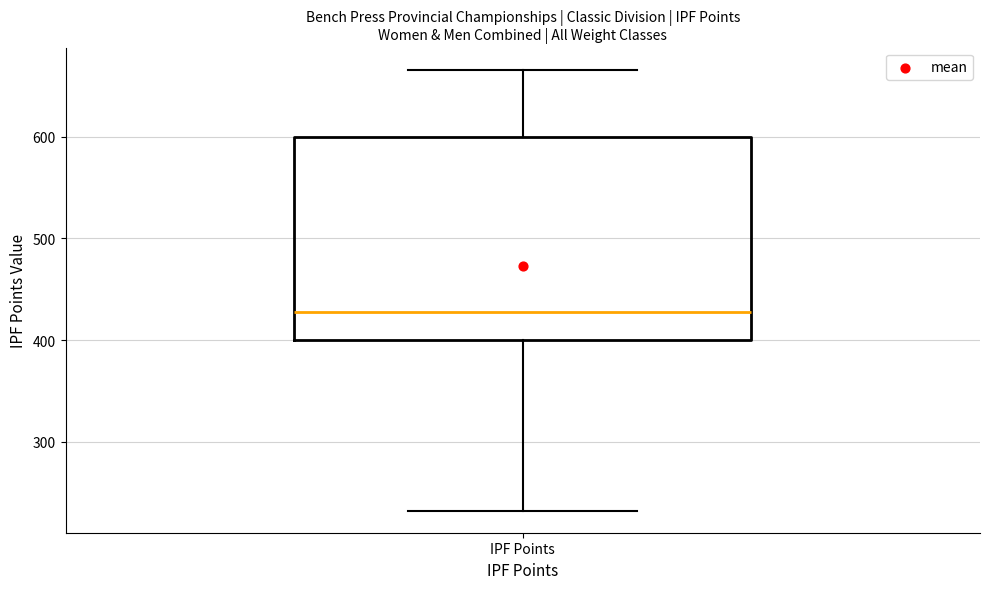

Read this box plot against the y-axis: the position of the median line, the range covered by the box, and the ends of both whiskers. The values are not printed on the chart, so give them approximately, as read against the axis.

median 430, box 400 to 600, whiskers 230 to 670